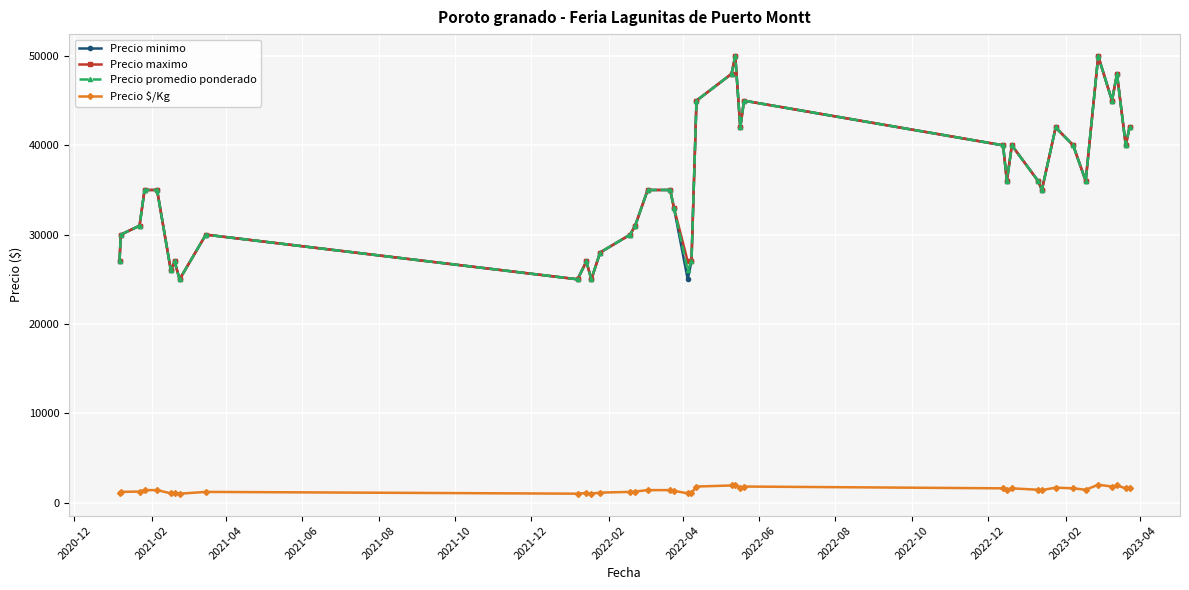

What is the lowest value of the Precio promedio ponderado series?

25000